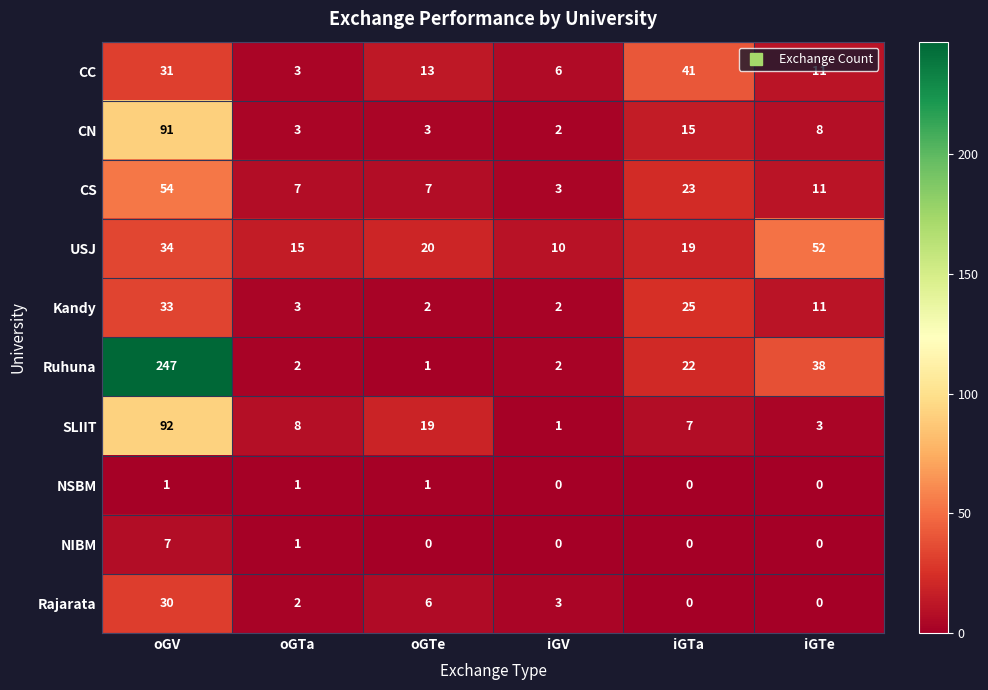

At which label does USJ reach its peak?

iGTe